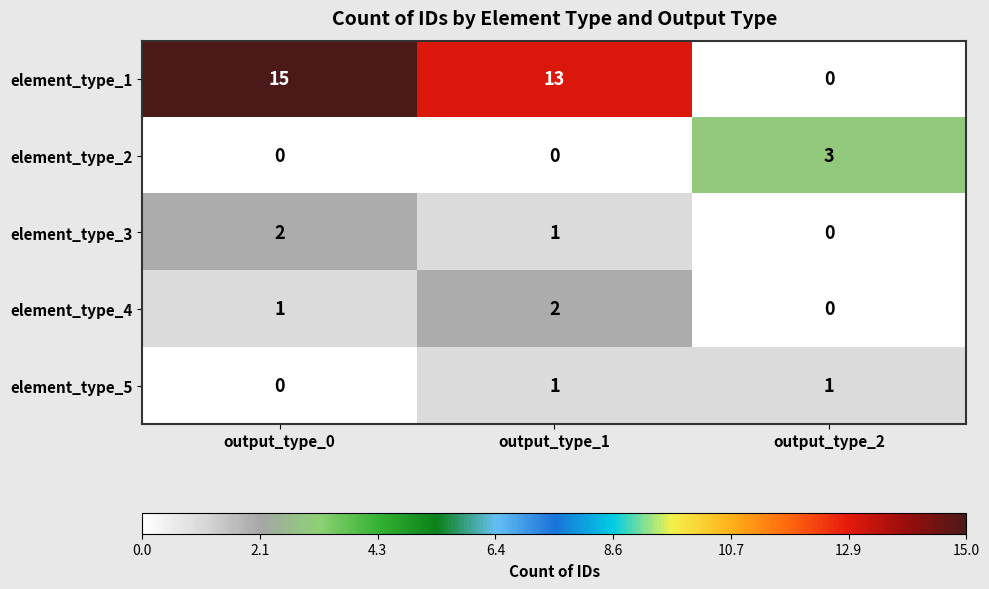

What is the spread (max minus min) of values at output_type_0?

15